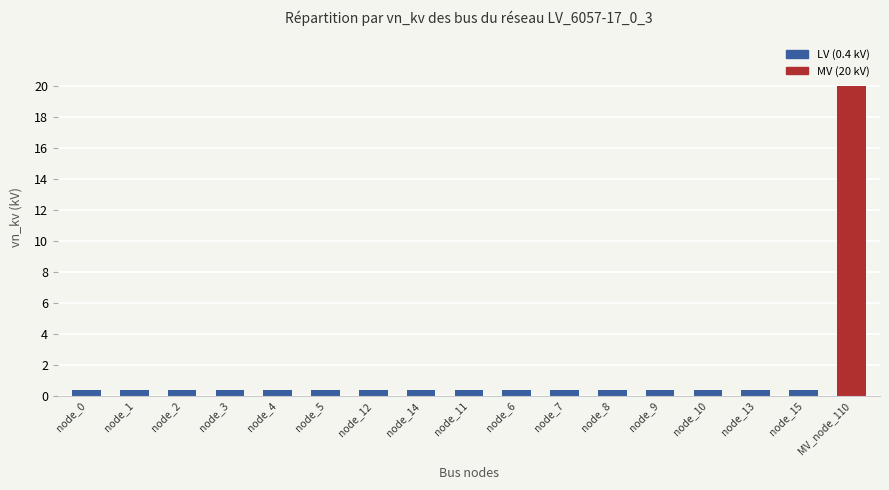

What value does the data have at node_12?

0.4